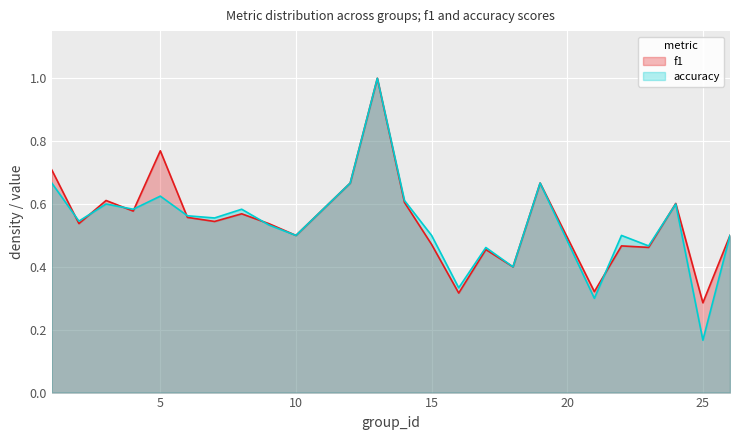

What is the average value of the f1 series?

0.5